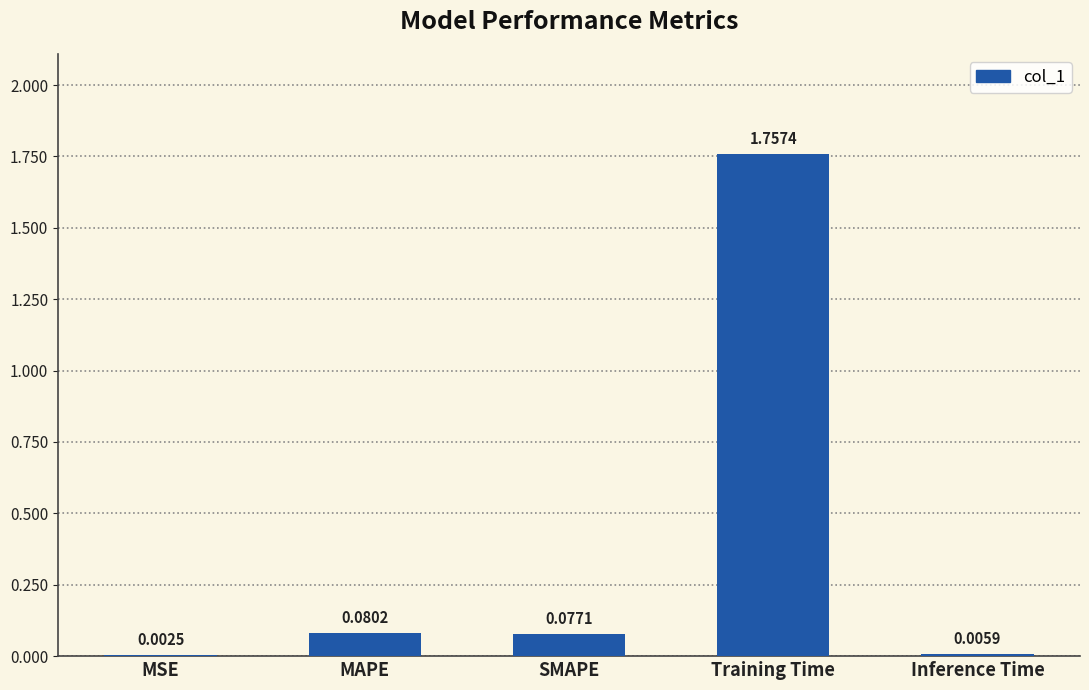

Does the chart contain stacked bars?

No